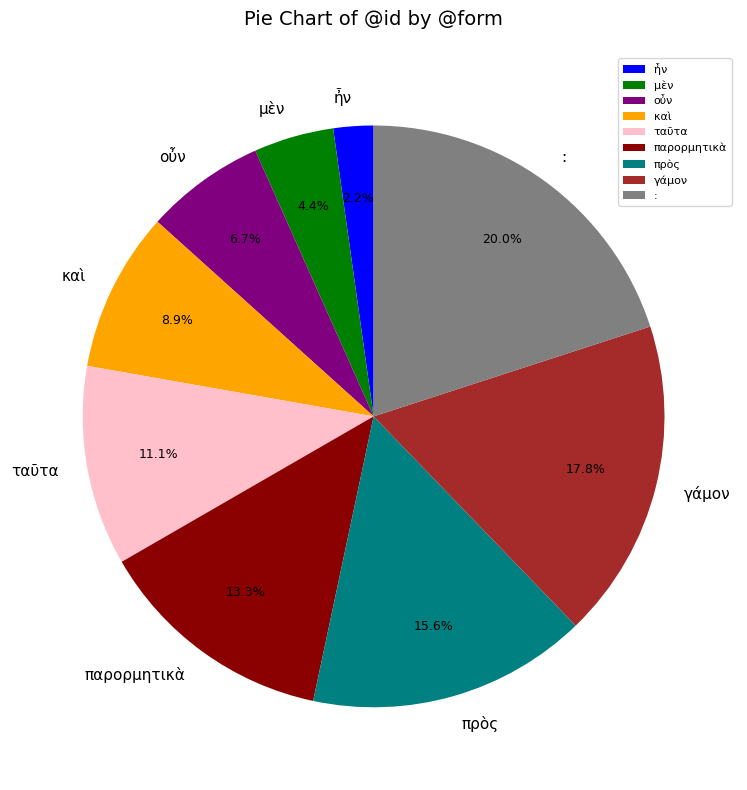

Is there any slice that represents more than half of the pie?

No